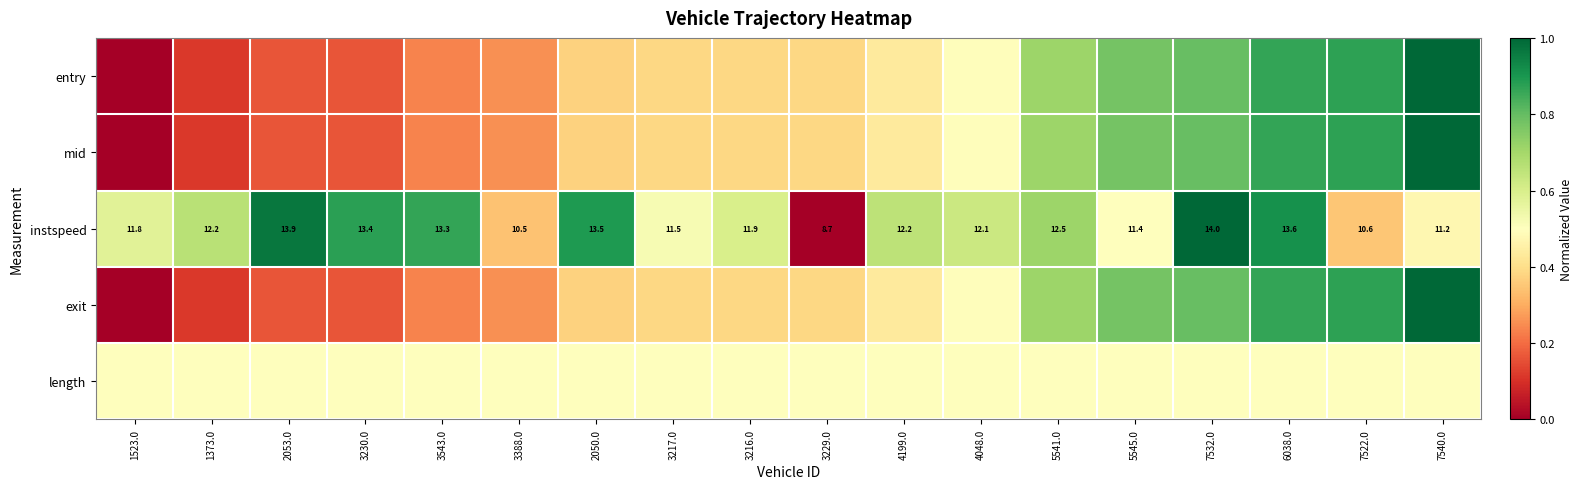

Which series has the largest range (max minus min)?

entry